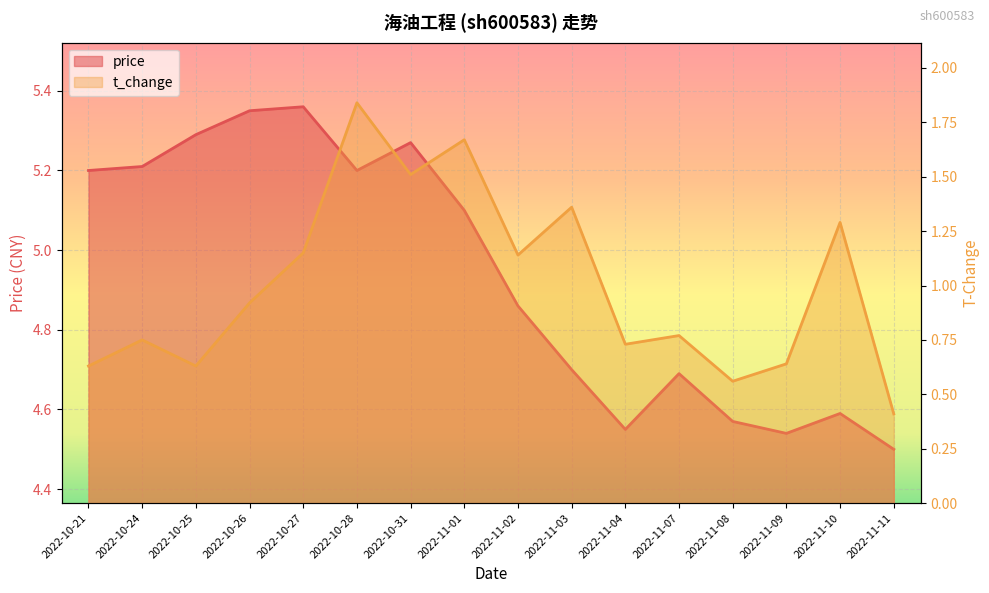

Which series has the largest range (max minus min)?

t_change